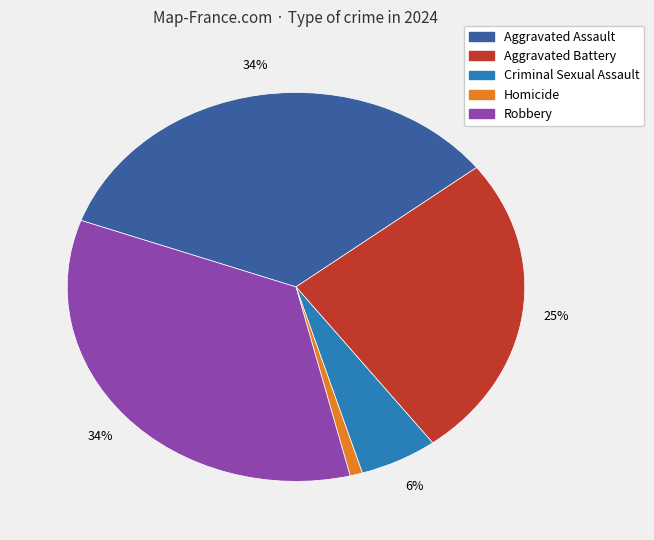

How many segments does this pie chart have?

5